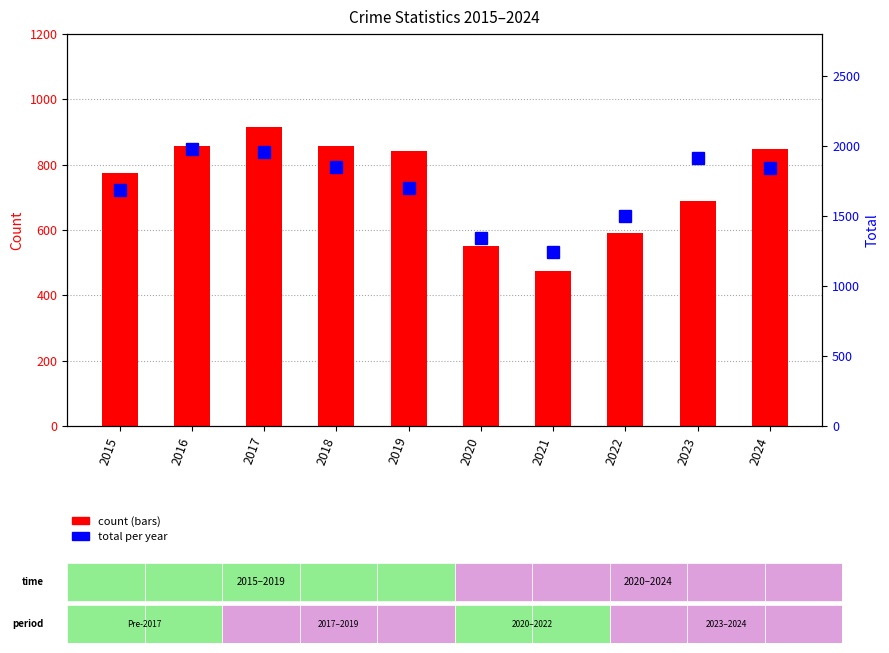

Which category has the highest value in the Total series?

2016